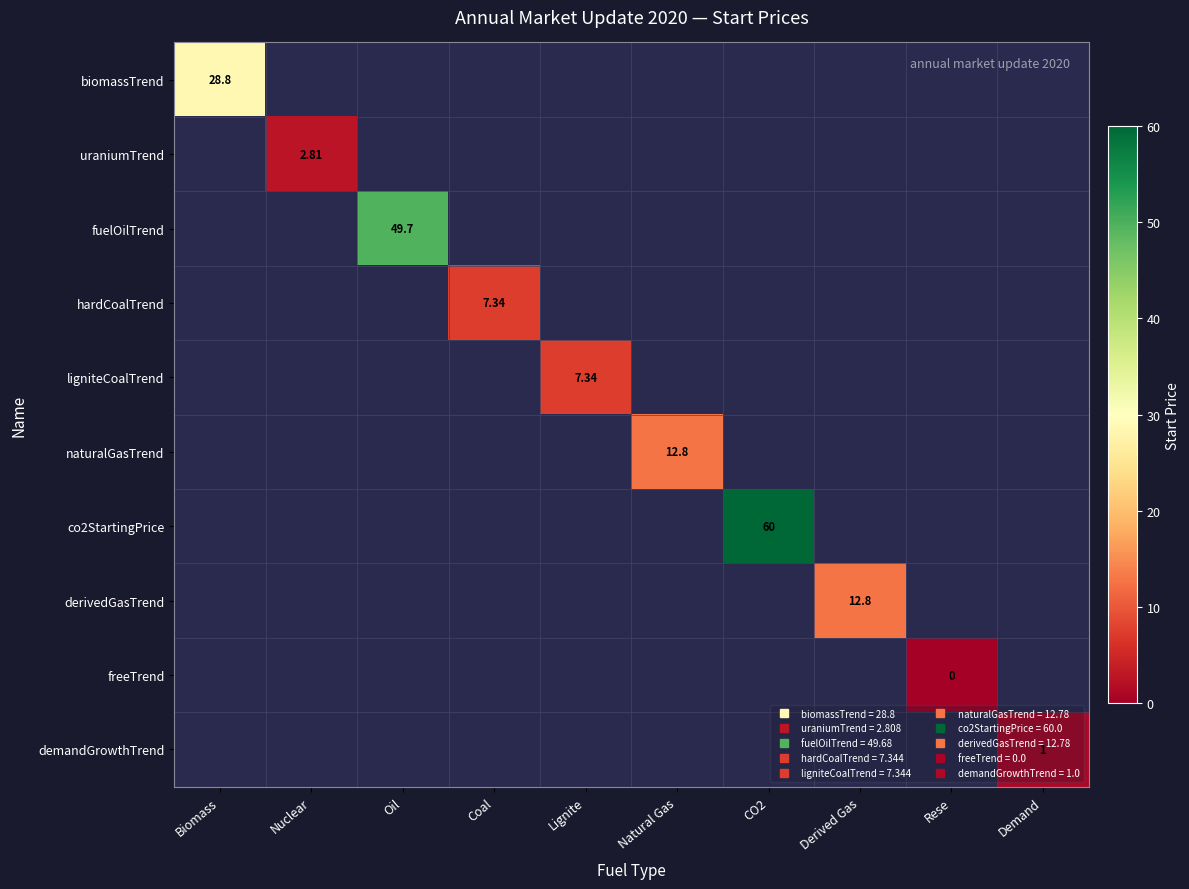

Which label corresponds to the largest value in the chart?

CO2